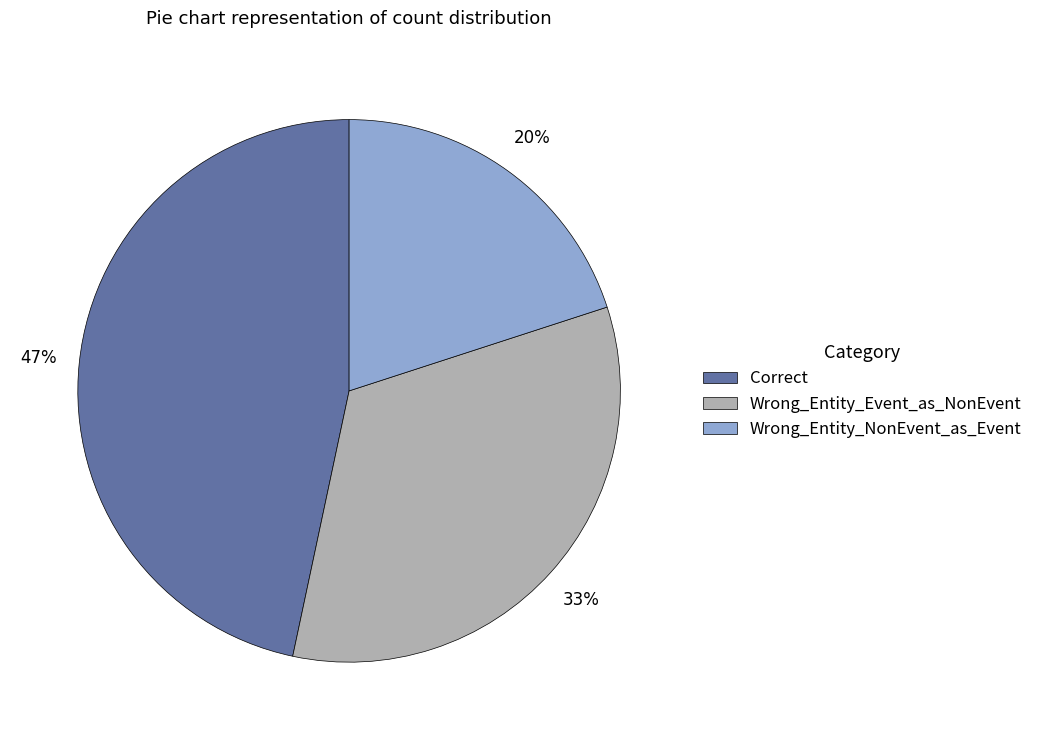

Which slice is the largest?

Correct